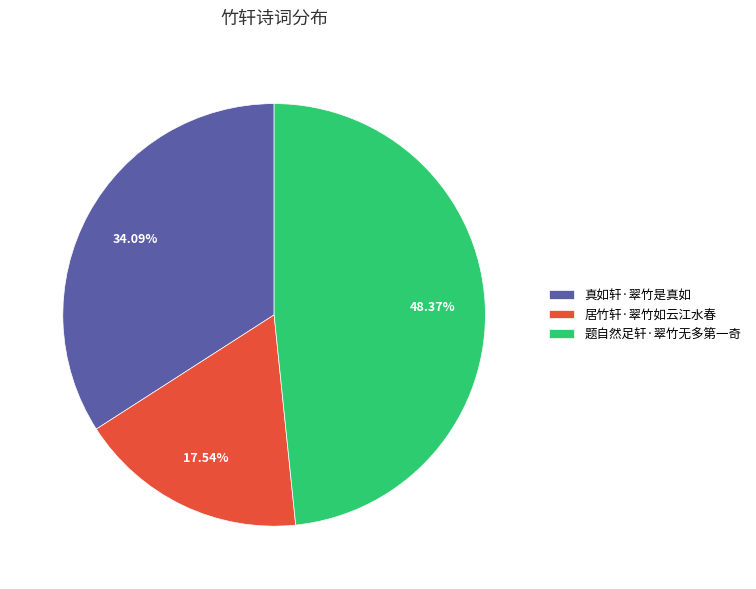

How many segments does this pie chart have?

3